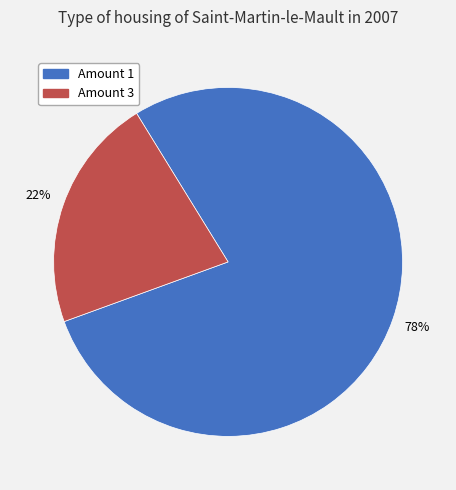

To the nearest percent, what is the difference between the largest and smallest slice percentages?

56%